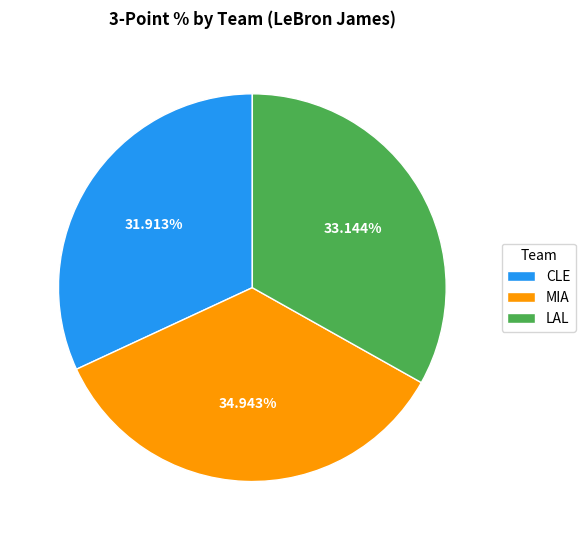

Does any single category account for the majority?

No